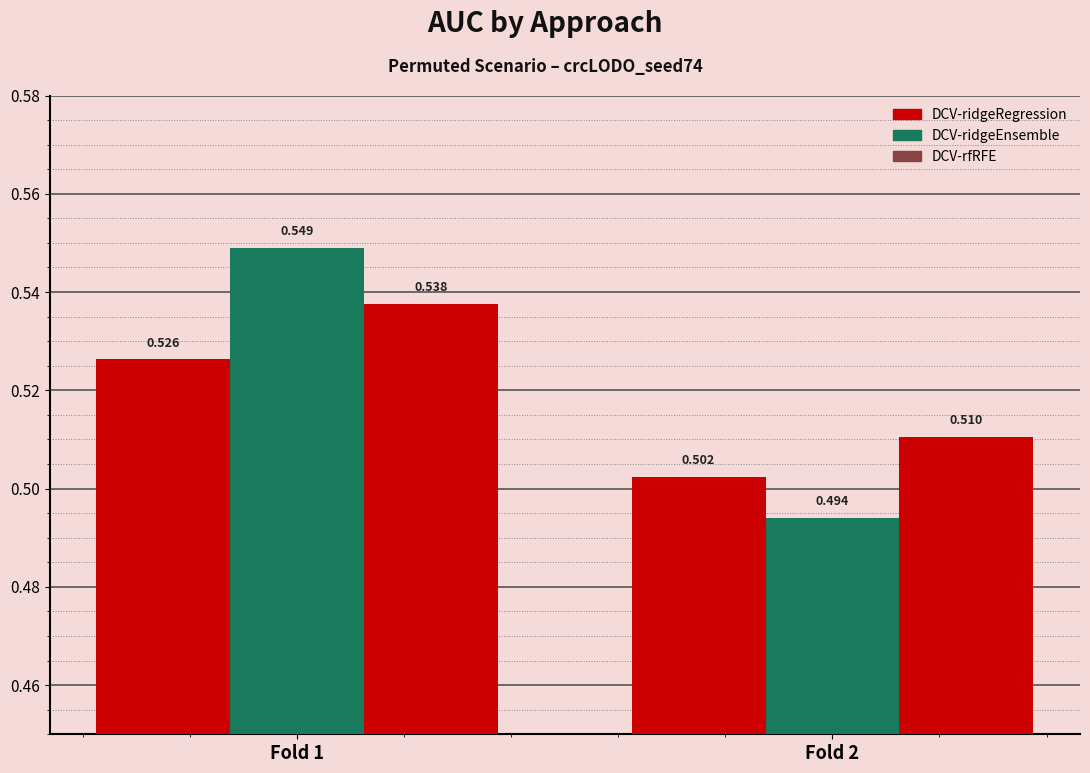

Reading left to right, list all the values displayed in this chart.

DCV-ridgeRegression: Fold 1=0.5	Fold 2=0.5
DCV-ridgeEnsemble: Fold 1=0.5	Fold 2=0.5
DCV-rfRFE: Fold 1=0.5	Fold 2=0.5